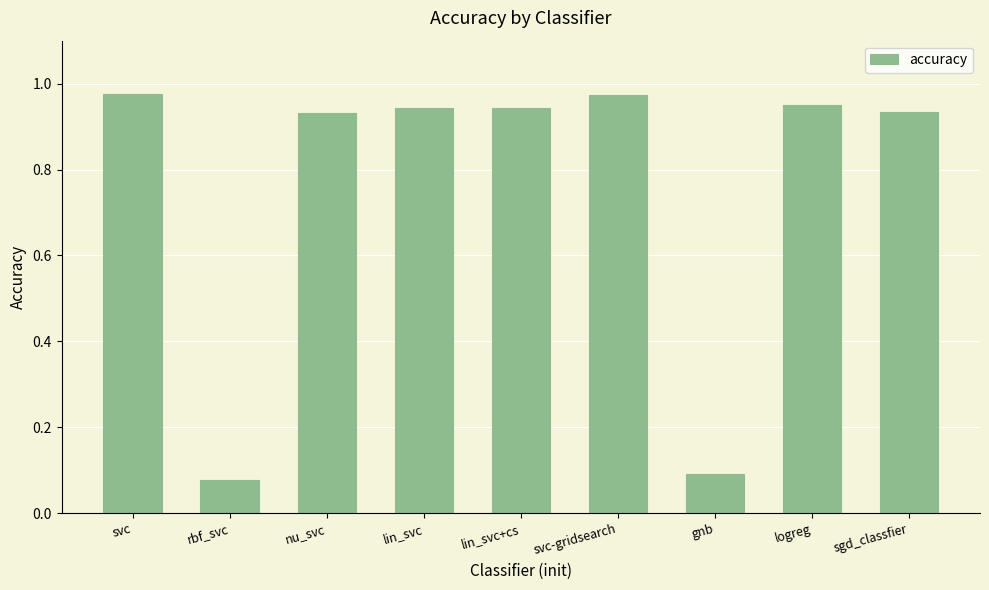

Which category has the lowest value across all series?

rbf_svc